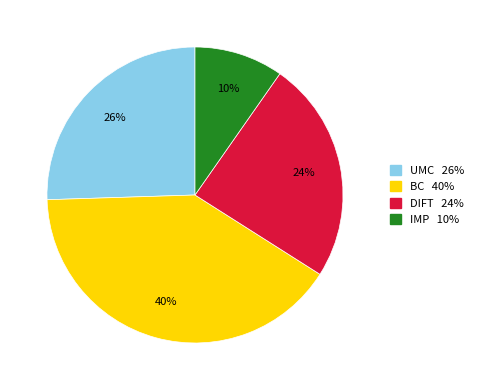

Which slice is the largest?

BC